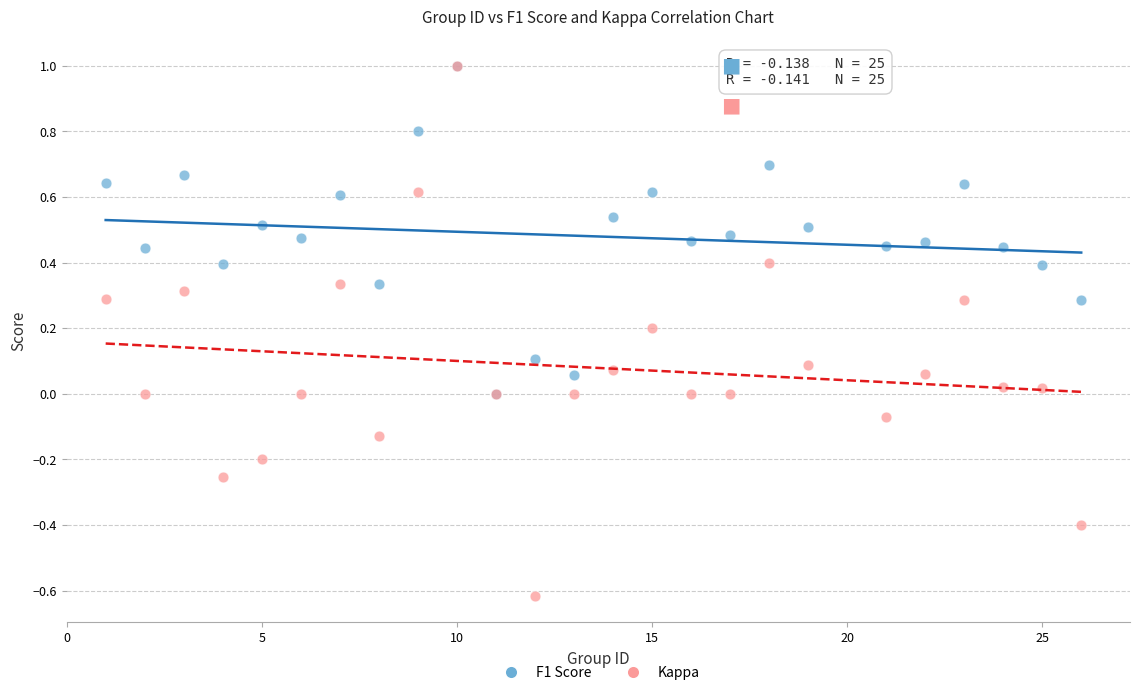

What are all the series names shown in the legend?

F1 Score, Kappa